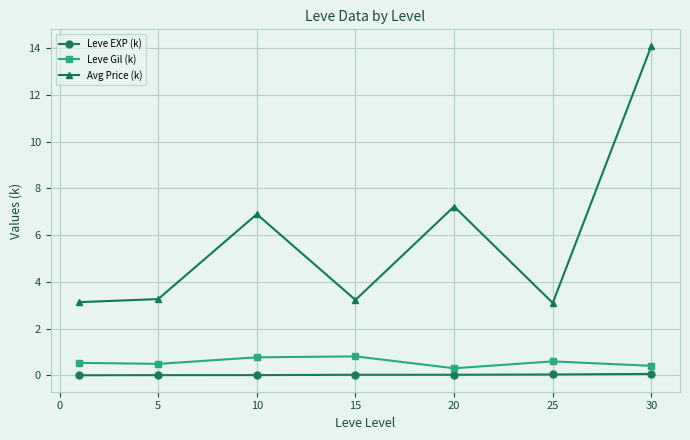

Which series has the largest total across all categories?

Avg Price (k)